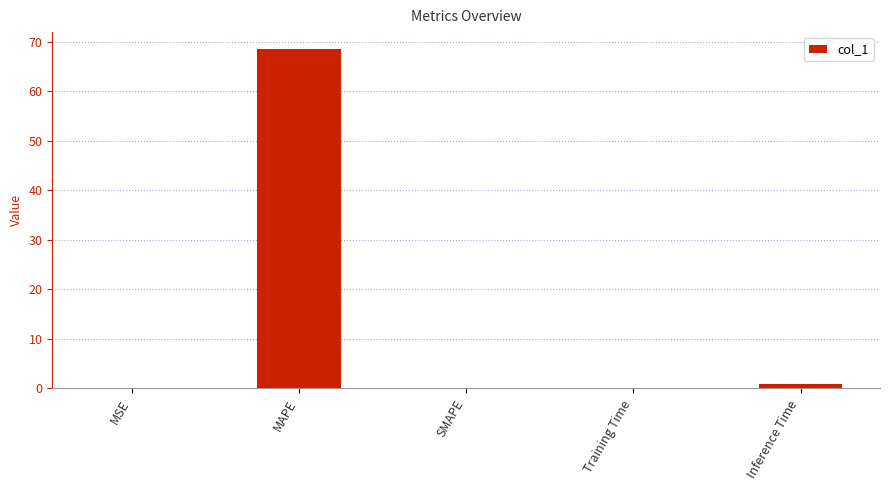

Which has a higher value, Inference Time or MAPE?

MAPE